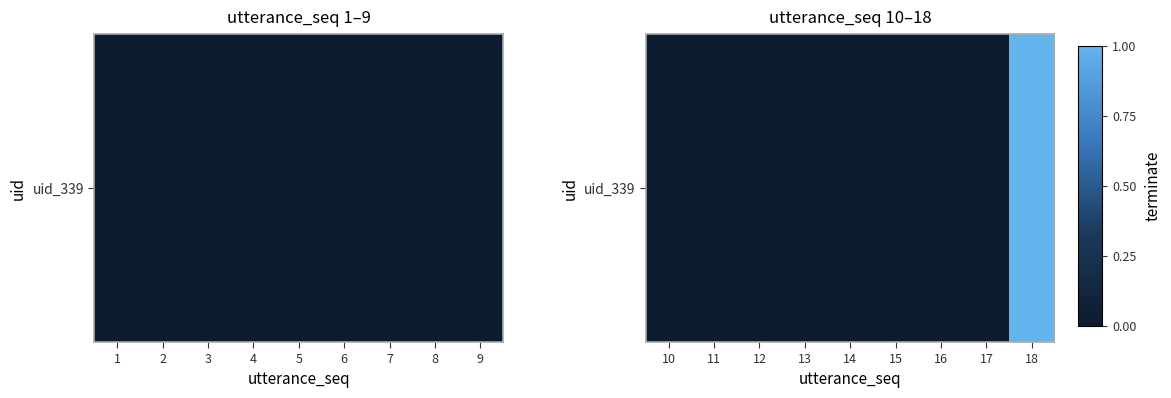

How many data points are above 0?

1